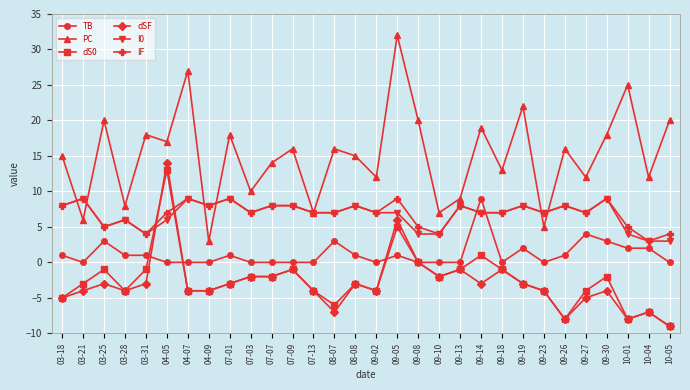

How many categories are shown in the chart?

30